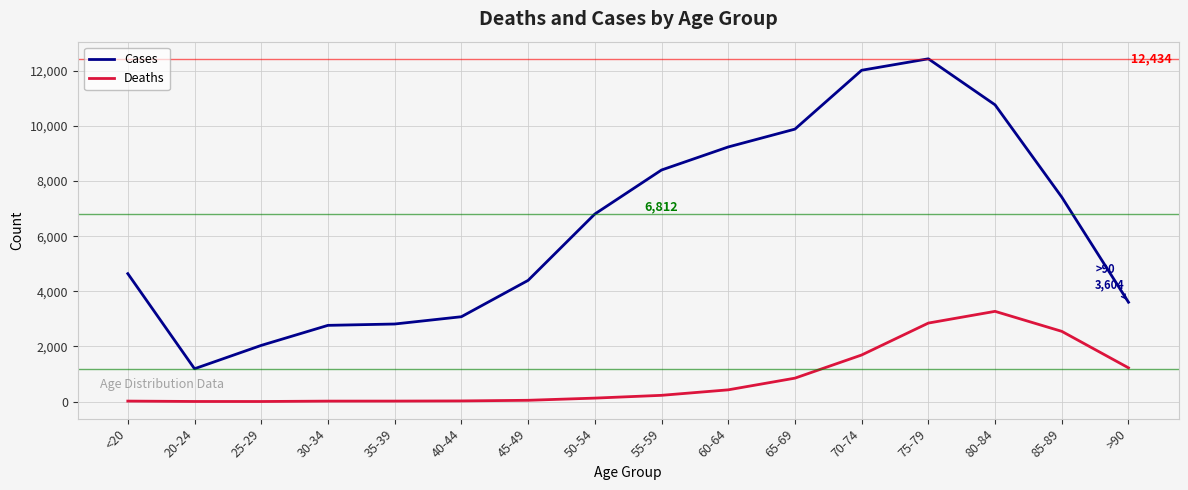

What position from the right is 75-79?

4